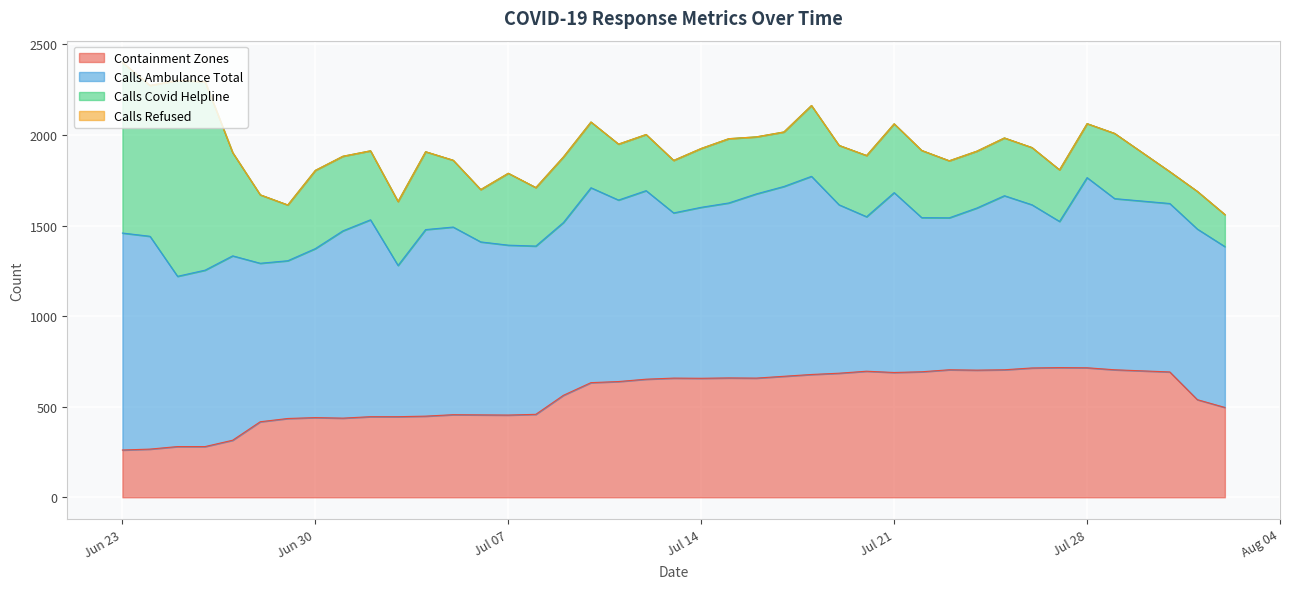

At 3, list the series in order from smallest to largest.

calls_refused, containment_zones, calls_ambulance_total, calls_covid_helpline